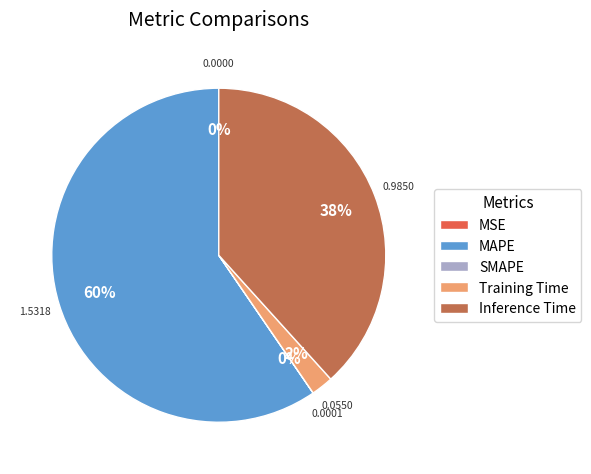

To the nearest percent, what is the average slice percentage?

20%